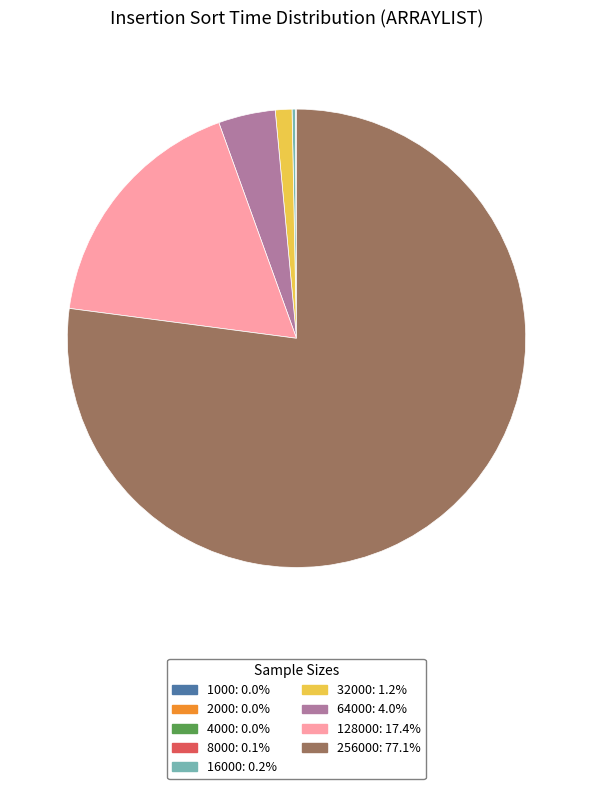

Is there a majority slice in this chart?

Yes